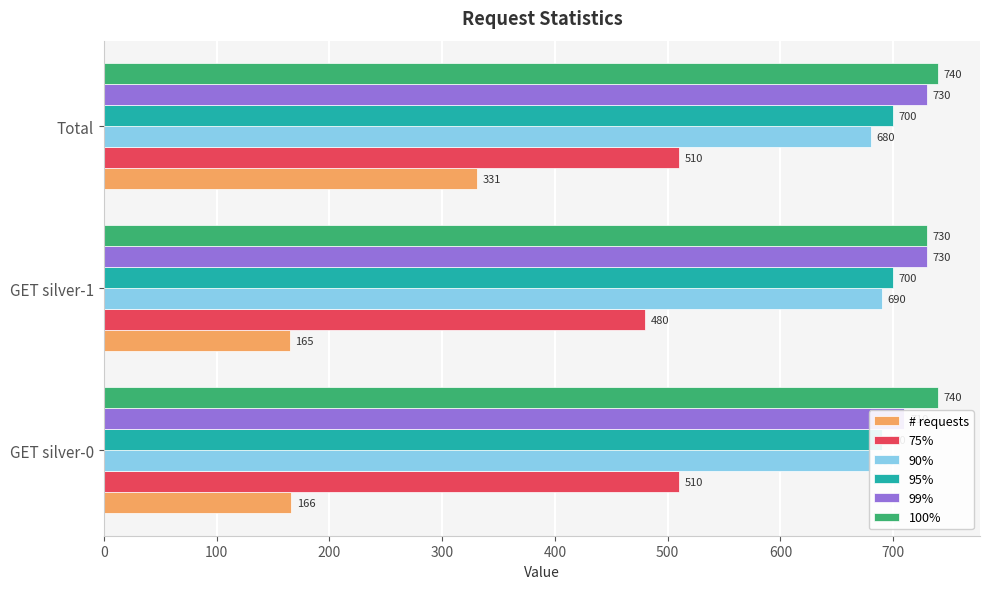

Count the number of data series in this chart.

6